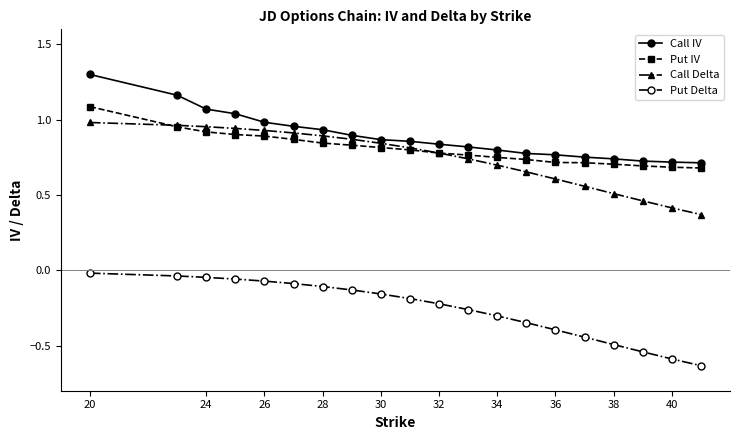

True or false: Put IV and Put Delta cross at least once.

False